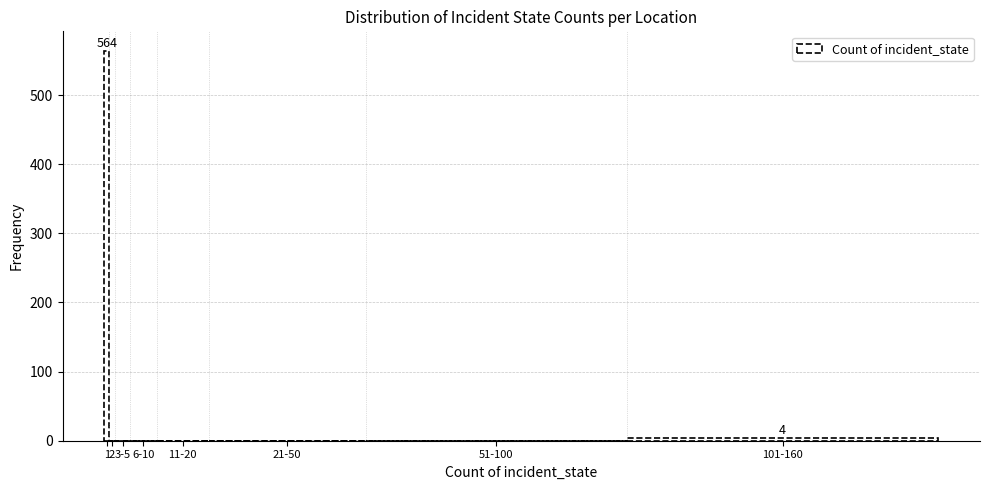

What is the greatest value displayed?

564